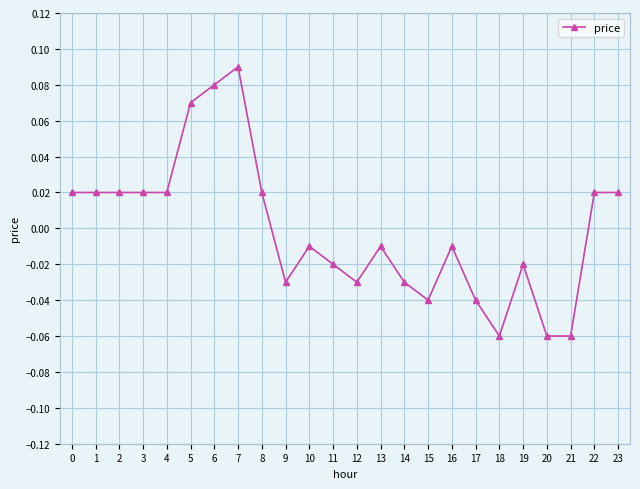

The chart shows a value of -0.0 at 21. True or false?

False